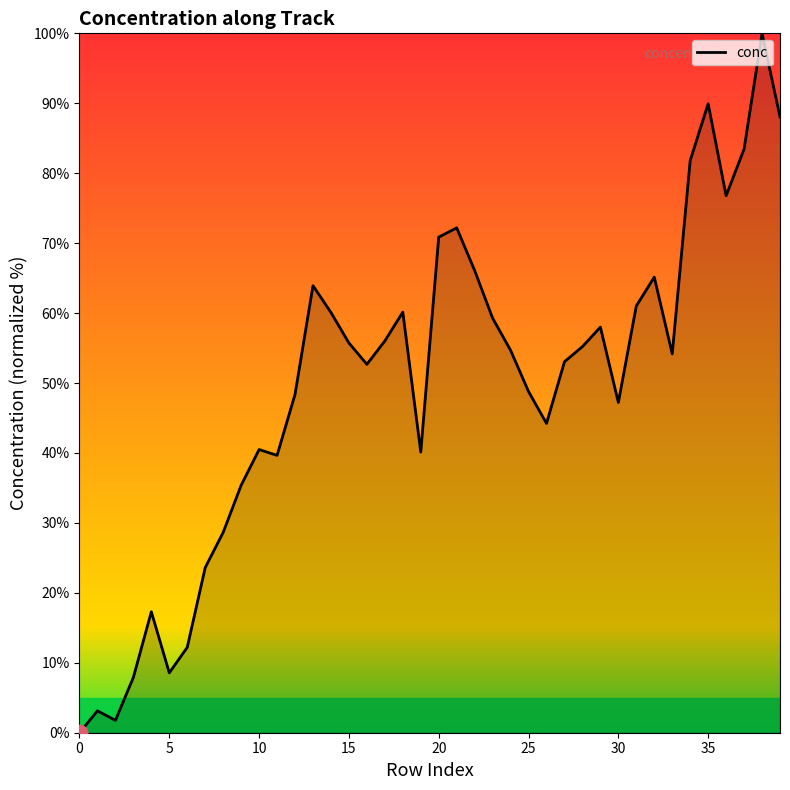

What is the maximum value shown in the chart?

100.0